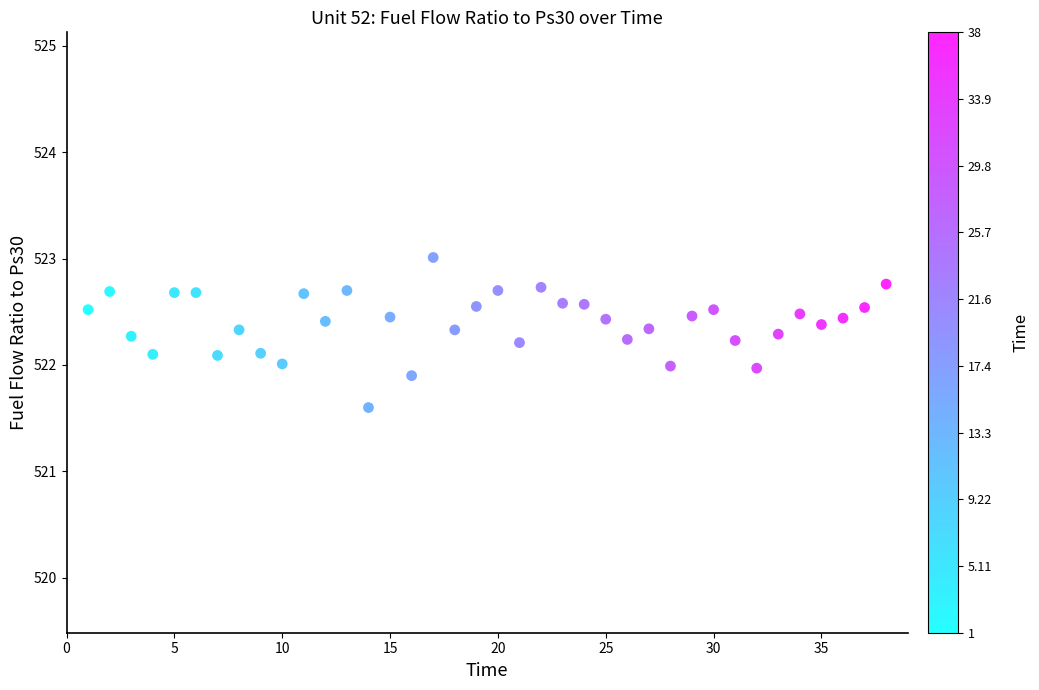

What is the range of X values (max minus min)?

37.0